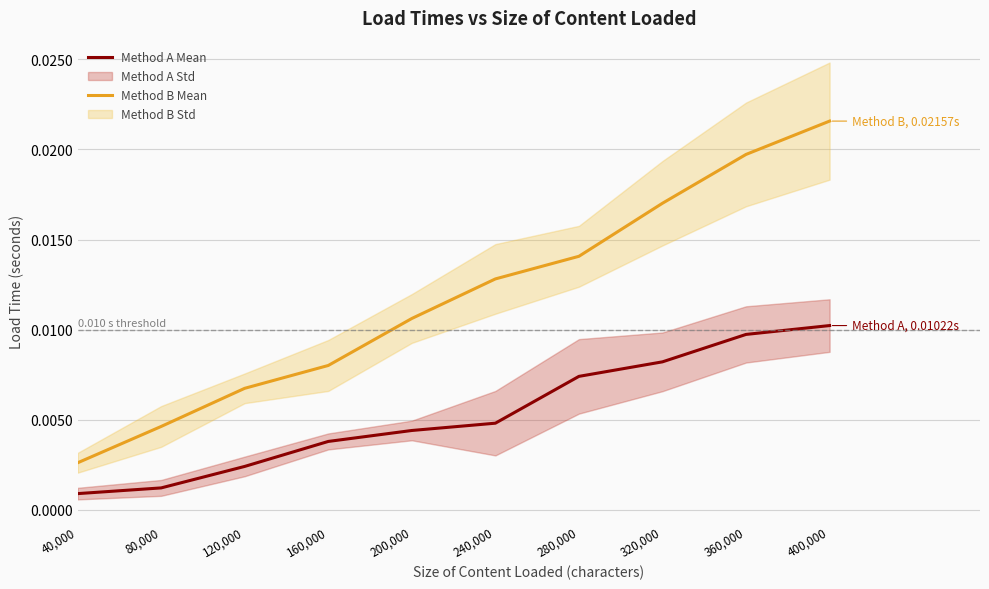

The Method B Mean series shows 0.0 at 200,000. True or false?

True